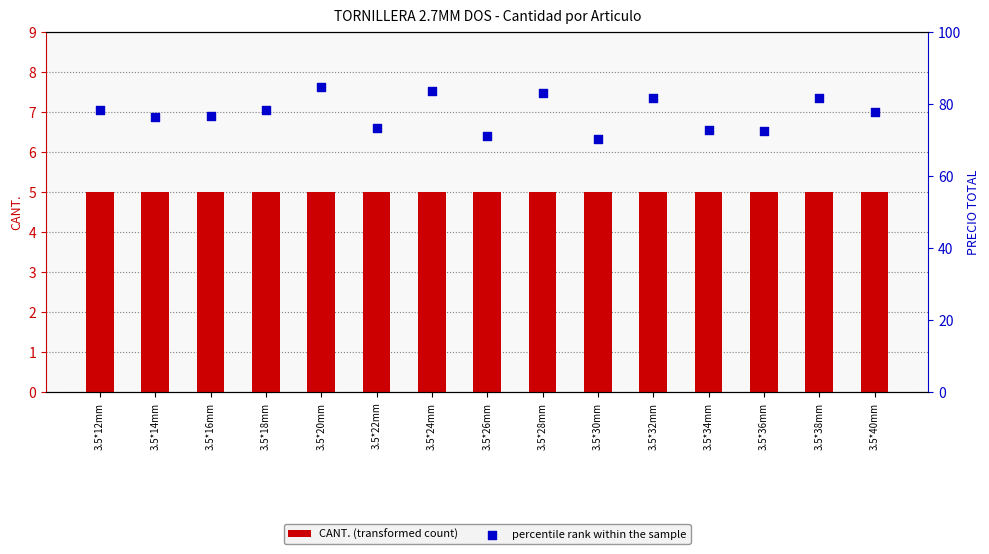

At how many categories does at least one series exceed 49?

15